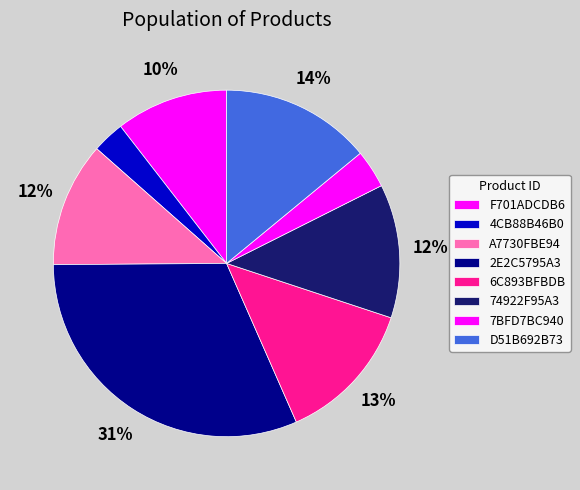

Is the sum of 4CB88B46B0 and A7730FBE94 greater than half?

No